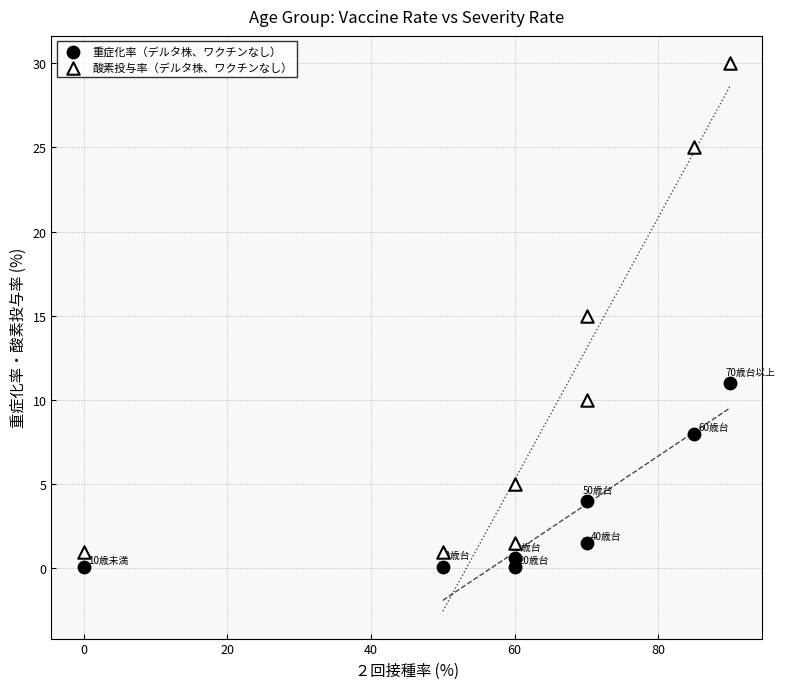

What is the X range (max minus min) for the scatter plot?

90.0